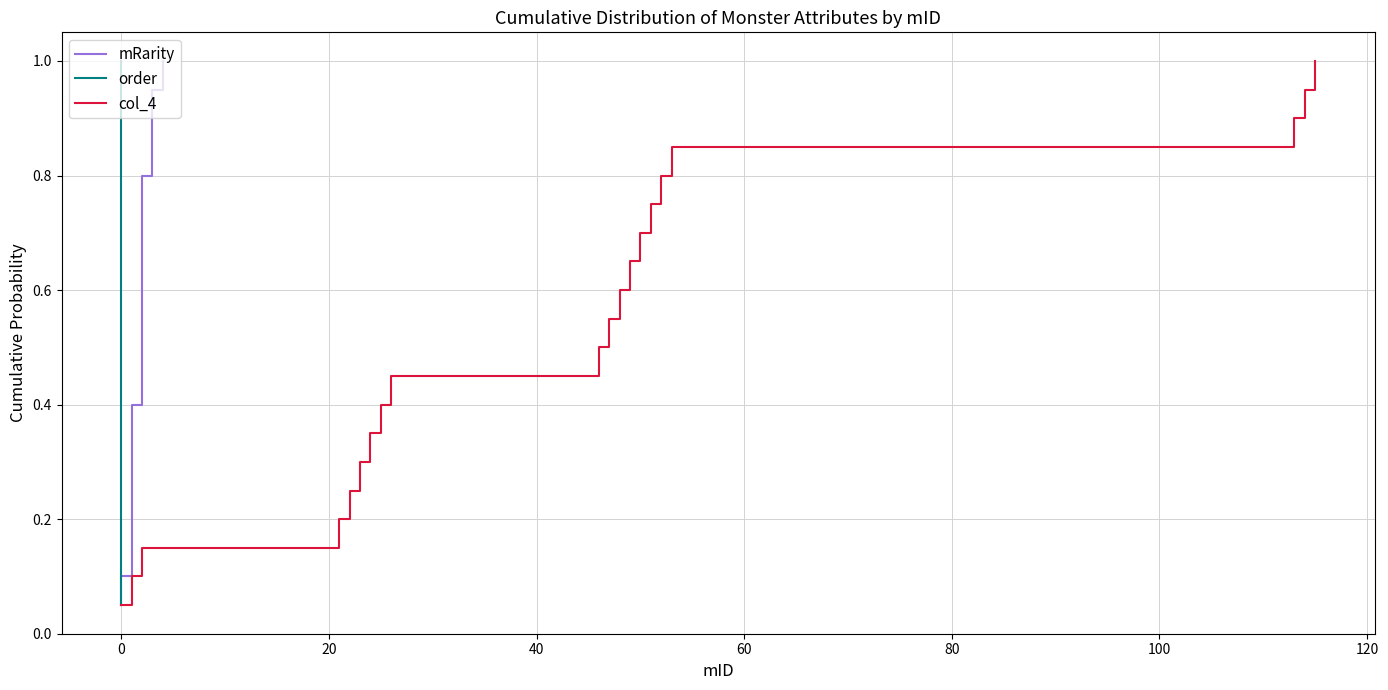

What is the maximum value for col_4?

1.0